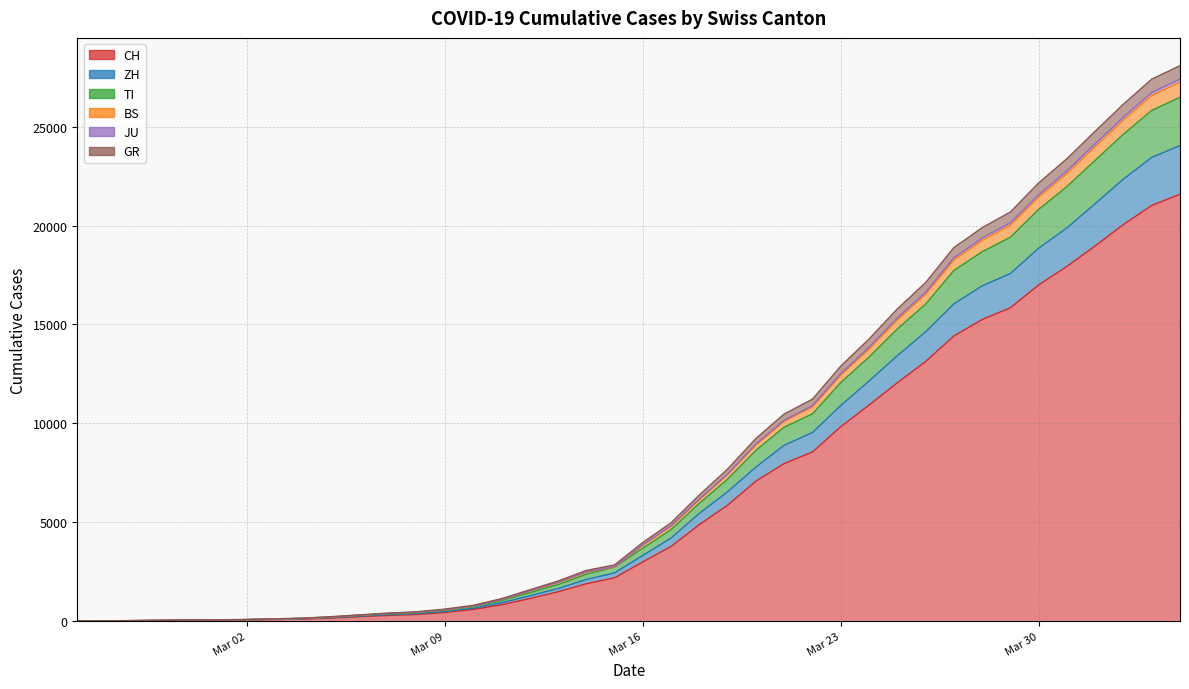

What is the label of the 12th point from the left?

2020-03-07